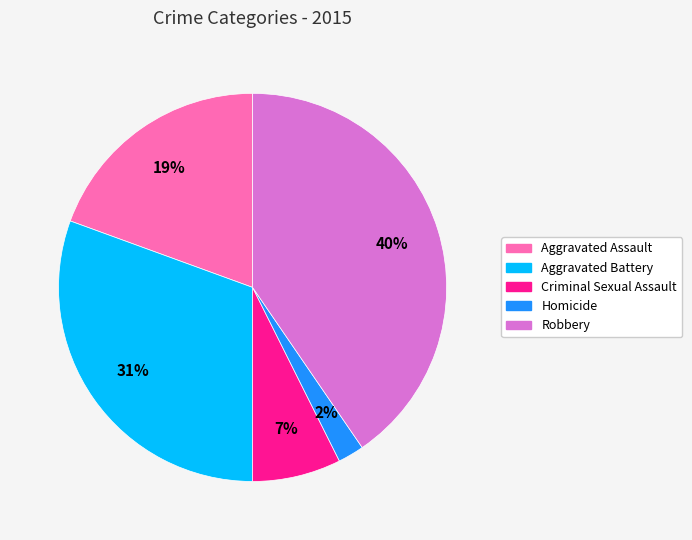

To the nearest percent, what is the difference between the largest and smallest slice percentages?

38%